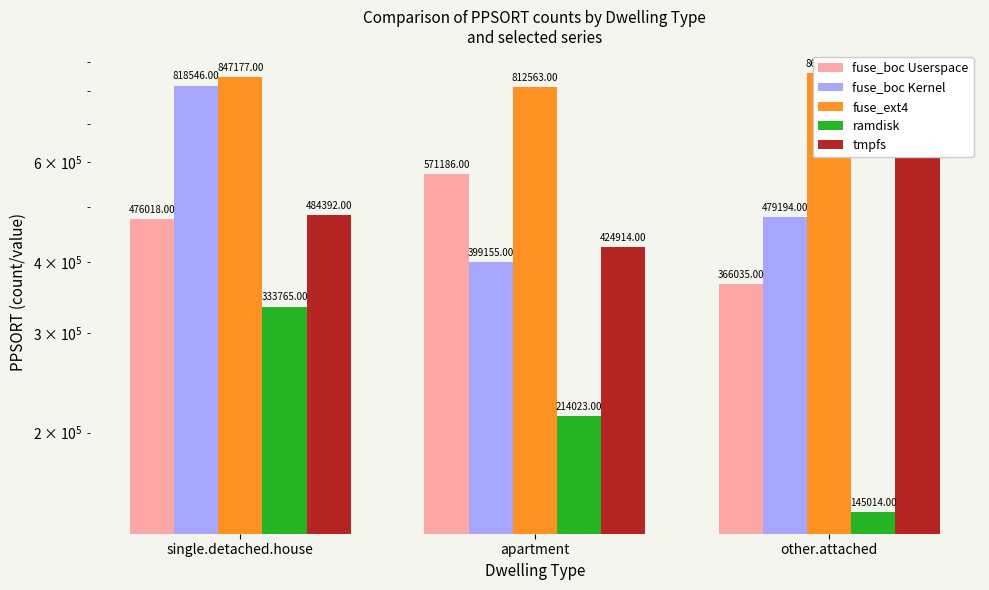

Reading left to right, extract all data points from this chart.

fuse_boc Userspace: single.detached.house=476018	apartment=571186	other.attached=366035
fuse_boc Kernel: single.detached.house=818546	apartment=399155	other.attached=479194
fuse_ext4: single.detached.house=847177	apartment=812563	other.attached=862075
ramdisk: single.detached.house=333765	apartment=214023	other.attached=145014
tmpfs: single.detached.house=484392	apartment=424914	other.attached=813599